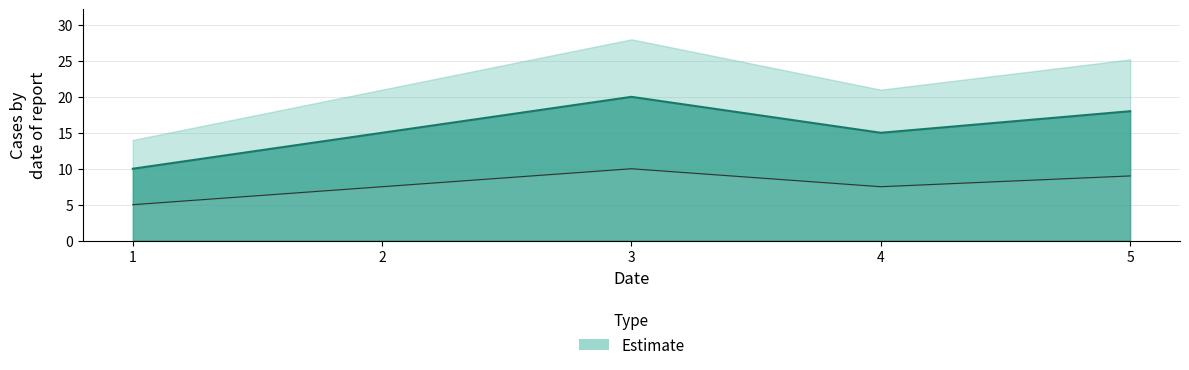

The chart shows a value of 18 at 5. True or false?

True